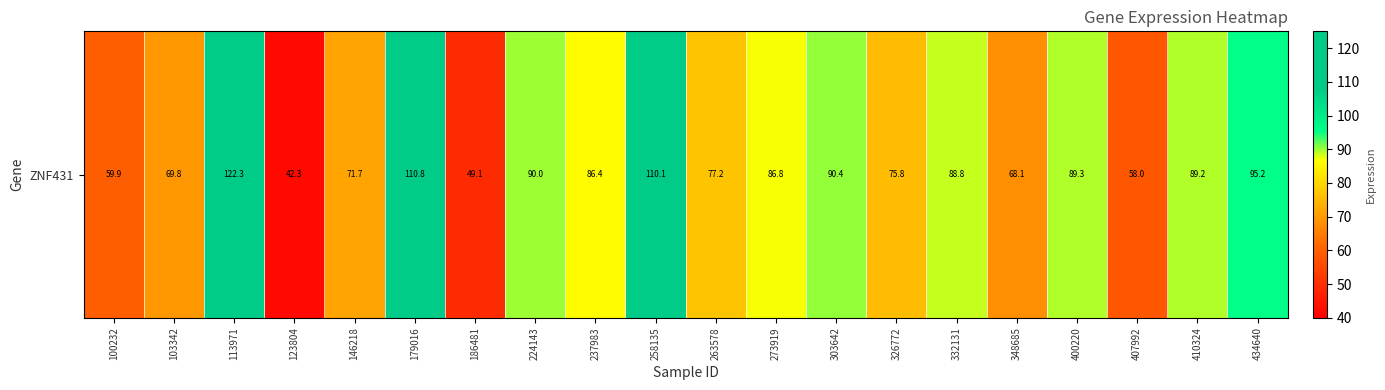

Between 258135 and 179016, which is larger?

179016